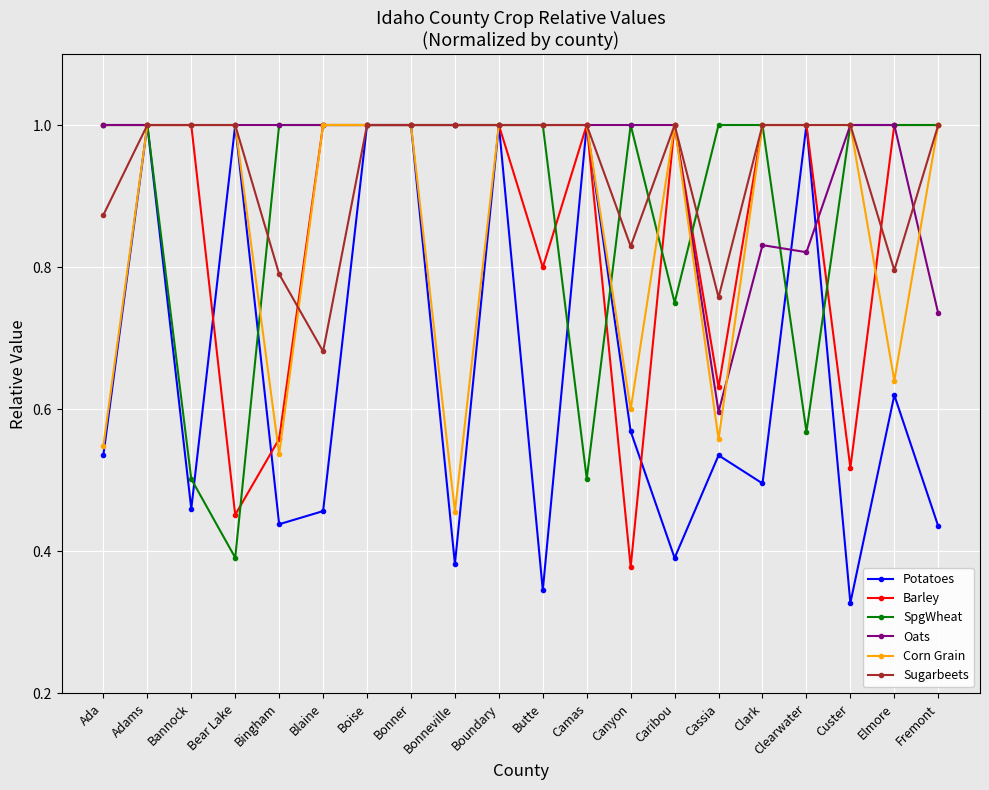

Which series has the widest spread of values?

Potatoes